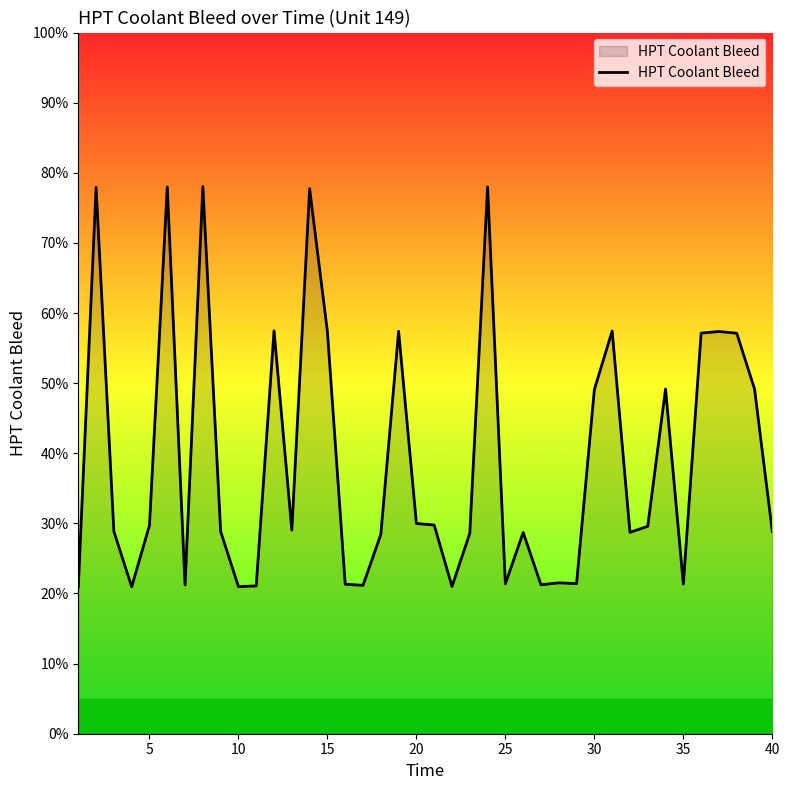

What is the maximum value shown in the chart?

78.0